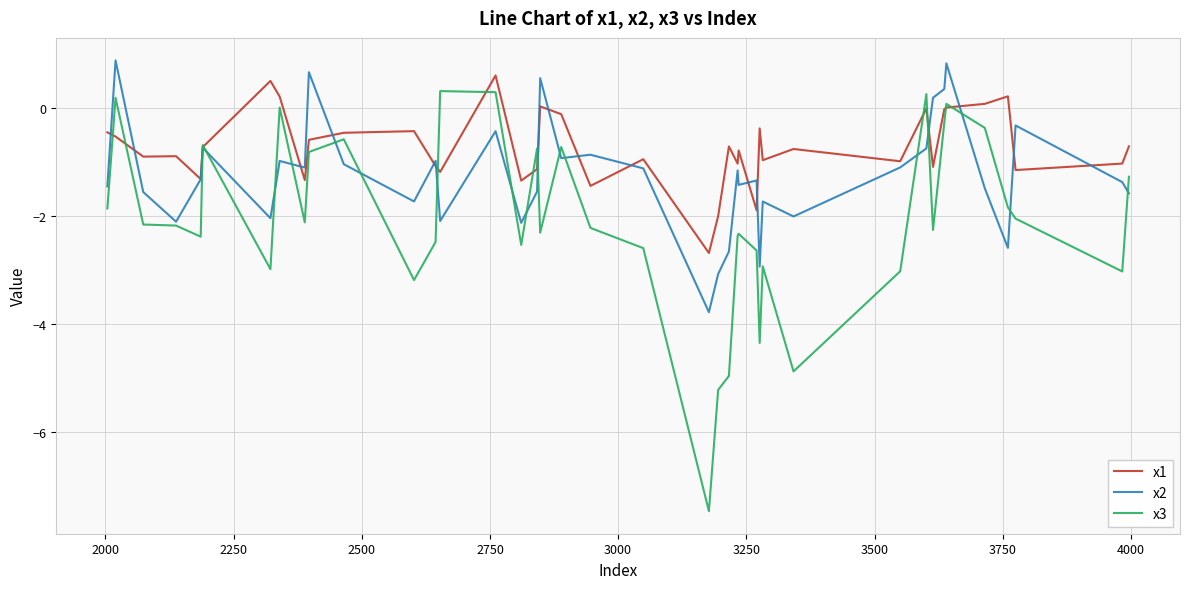

At how many categories does at least one series exceed 0?

13